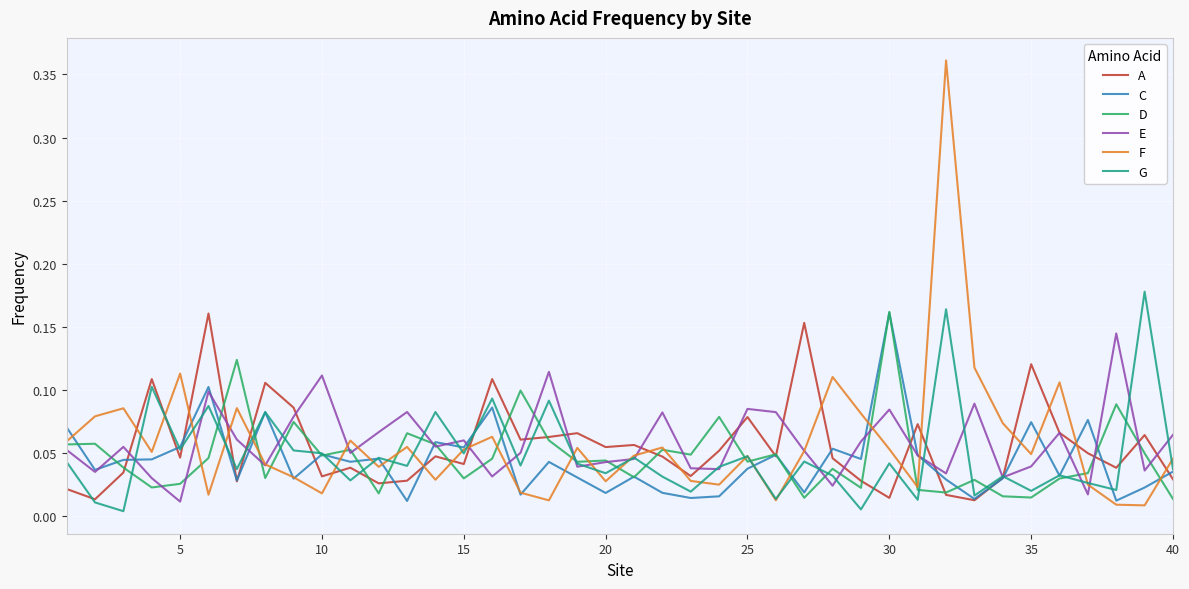

Which series has the largest range (max minus min)?

F